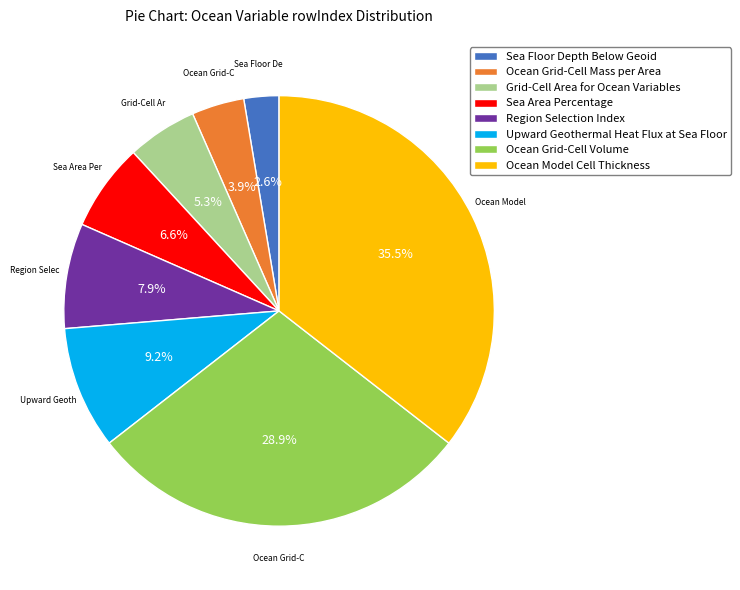

Is there any slice that represents more than half of the pie?

No